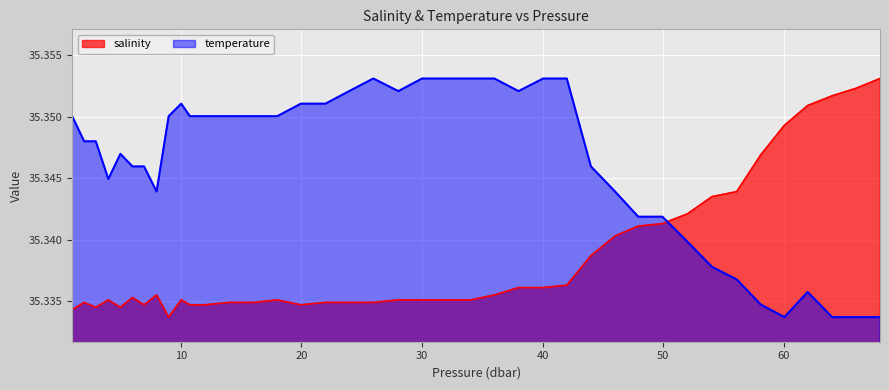

What are all the series names shown in the legend?

salinity, temperature